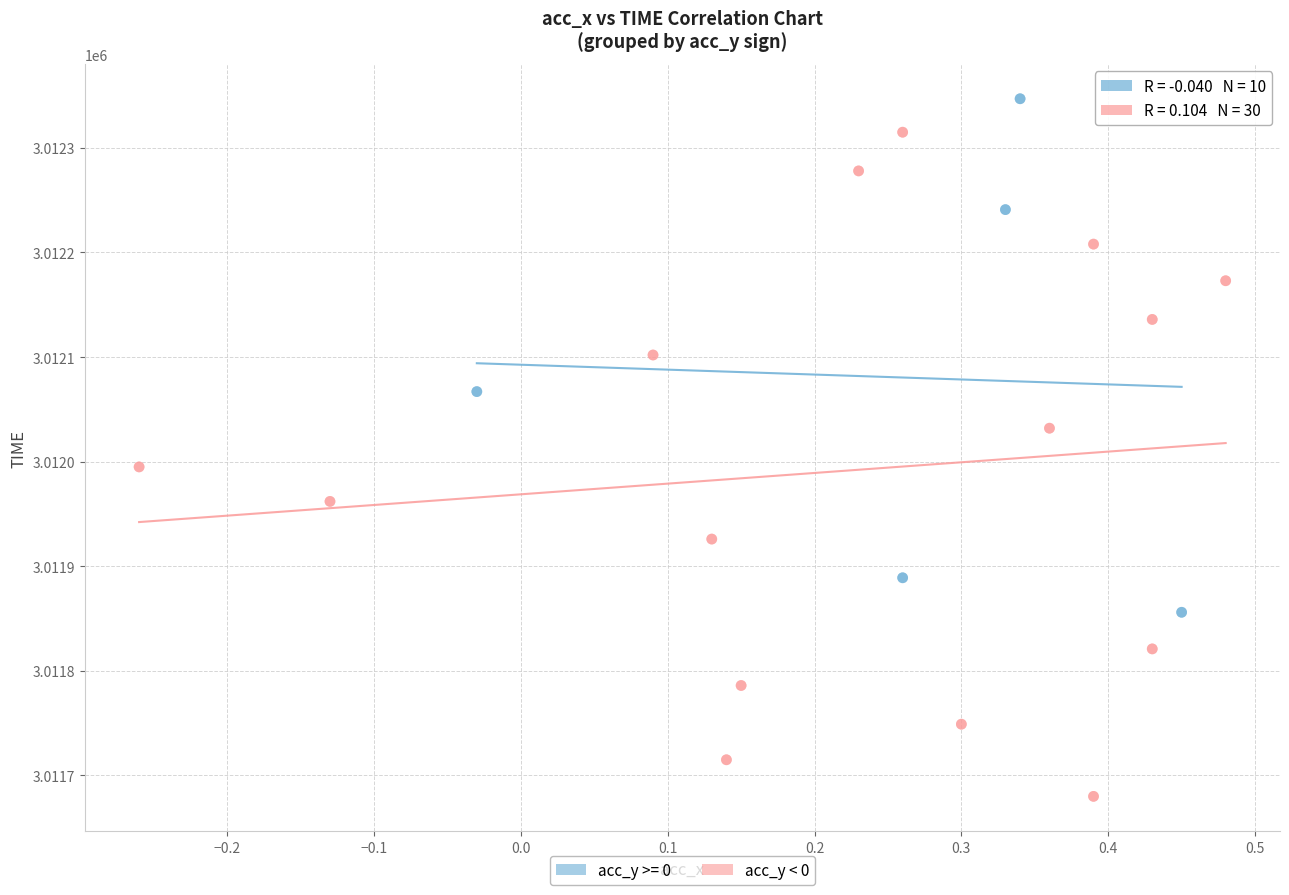

Which series reaches the minimum Y coordinate?

acc_y < 0